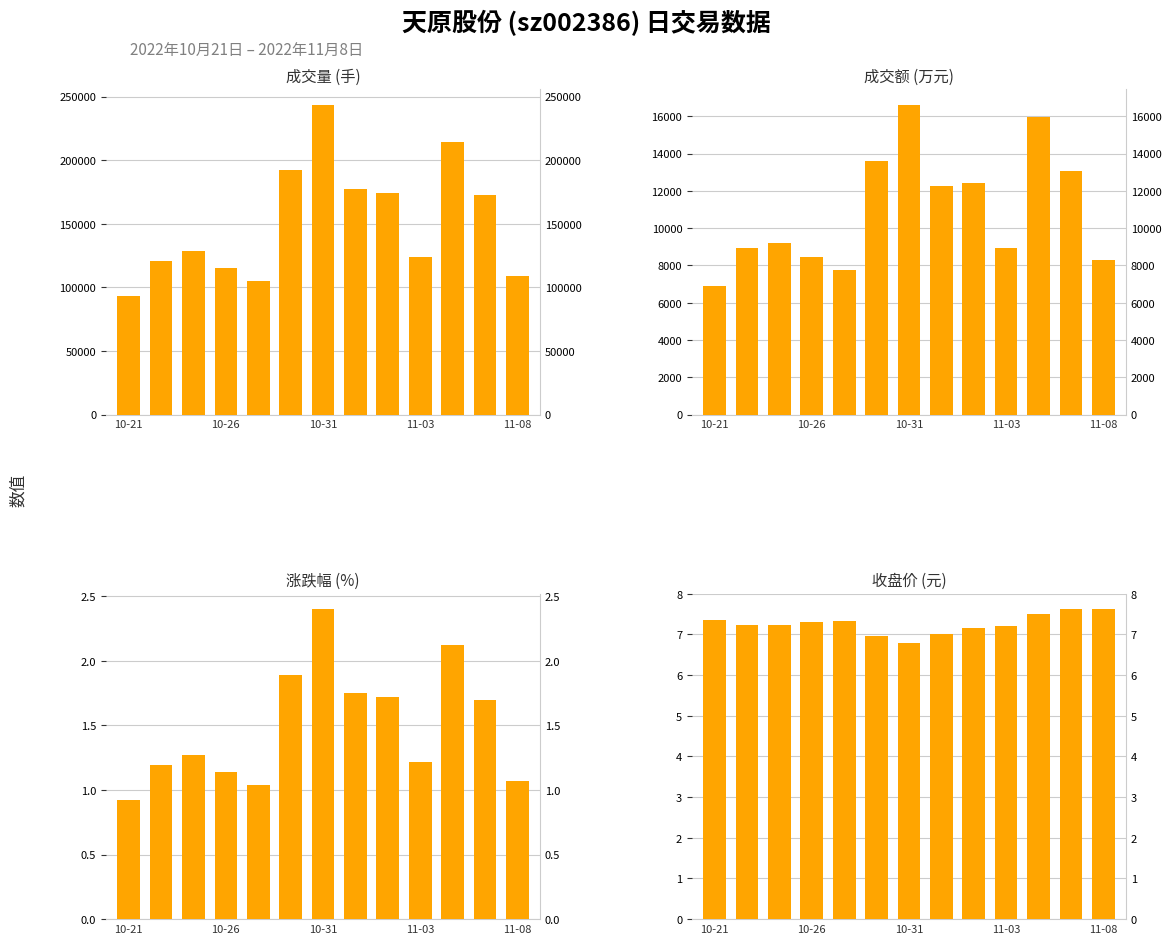

What is the label of the 2nd bar from the right?

11